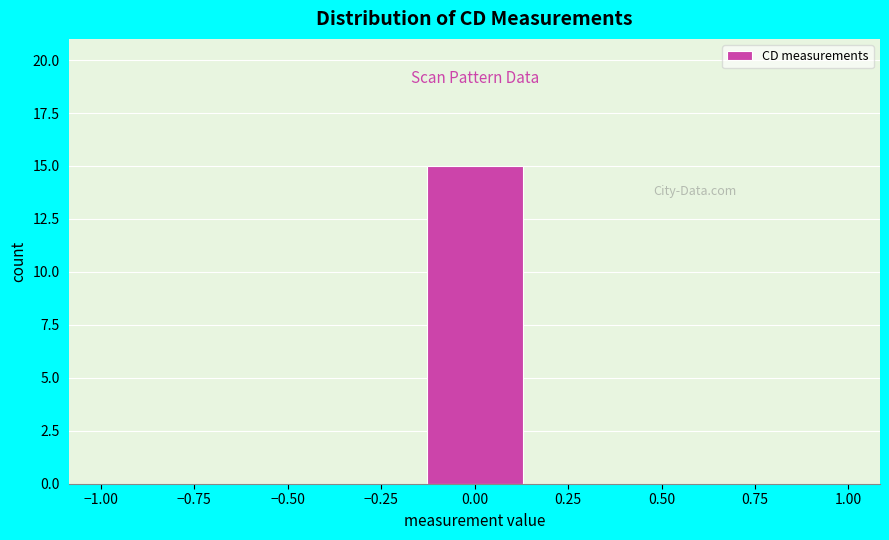

Reading left to right, transcribe this chart: for each bar, give the range it covers on the x-axis and its height. Neither the bar edges nor the heights are printed on the chart, so give them approximately, as read against the axes.

-1.00 to -0.70: 0
-0.70 to -0.45: 0
-0.45 to -0.15: 0
-0.15 to 0.15: 15
0.15 to 0.45: 0
0.45 to 0.70: 0
0.70 to 1.00: 0